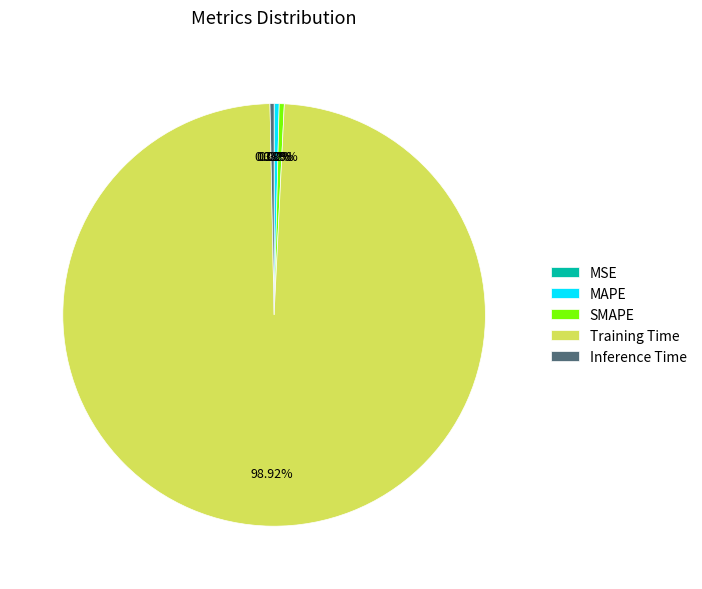

What is the change in value from Training Time to Inference Time?

-3.0